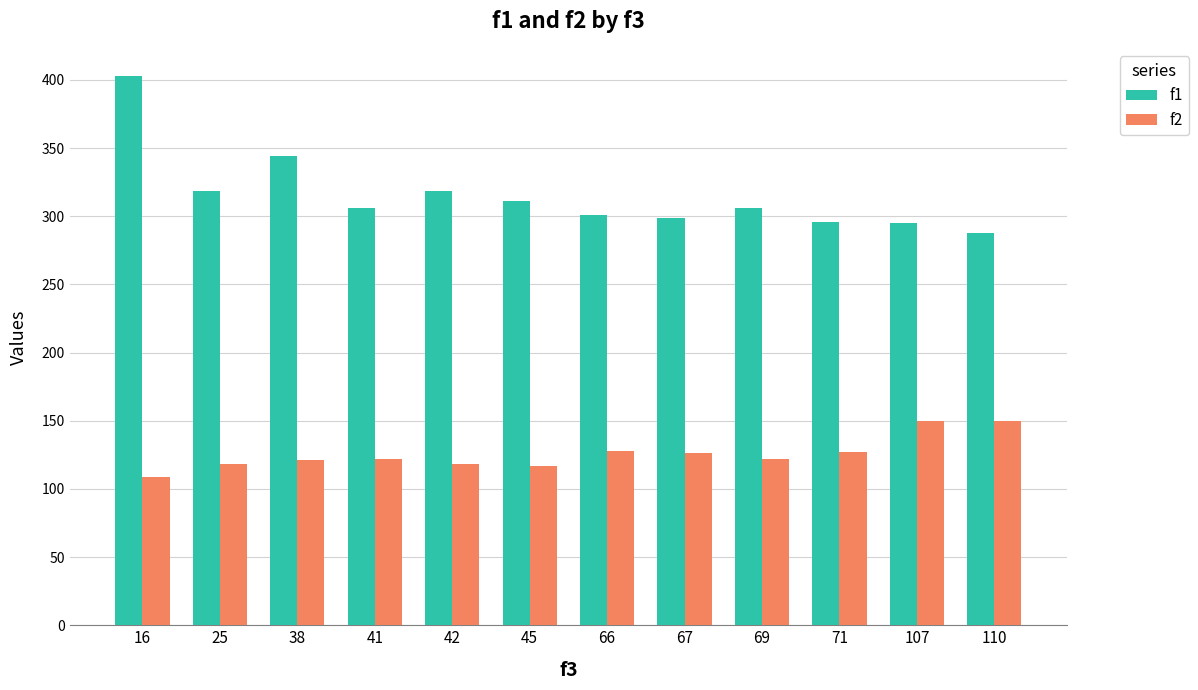

Which series has the largest range (max minus min)?

f1